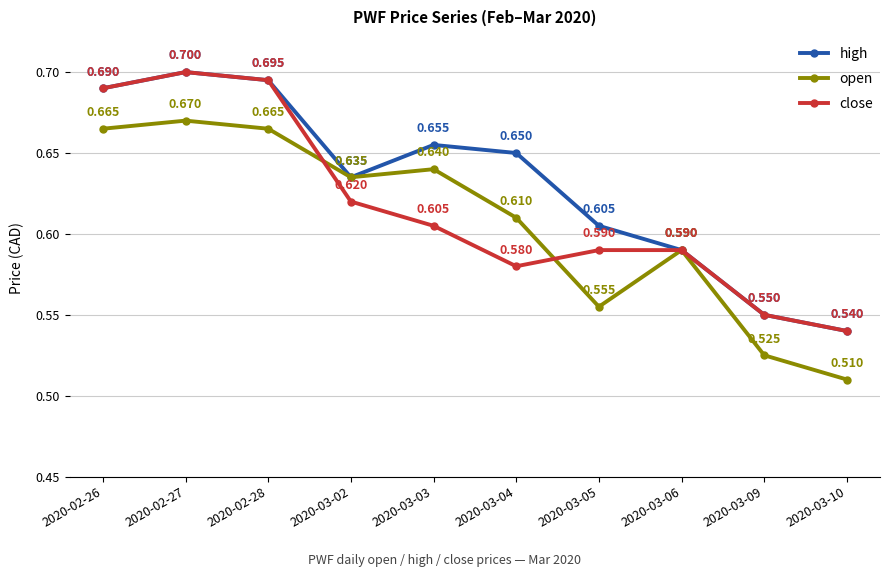

Rank the series by their average value, from highest to lowest.

high, close, open